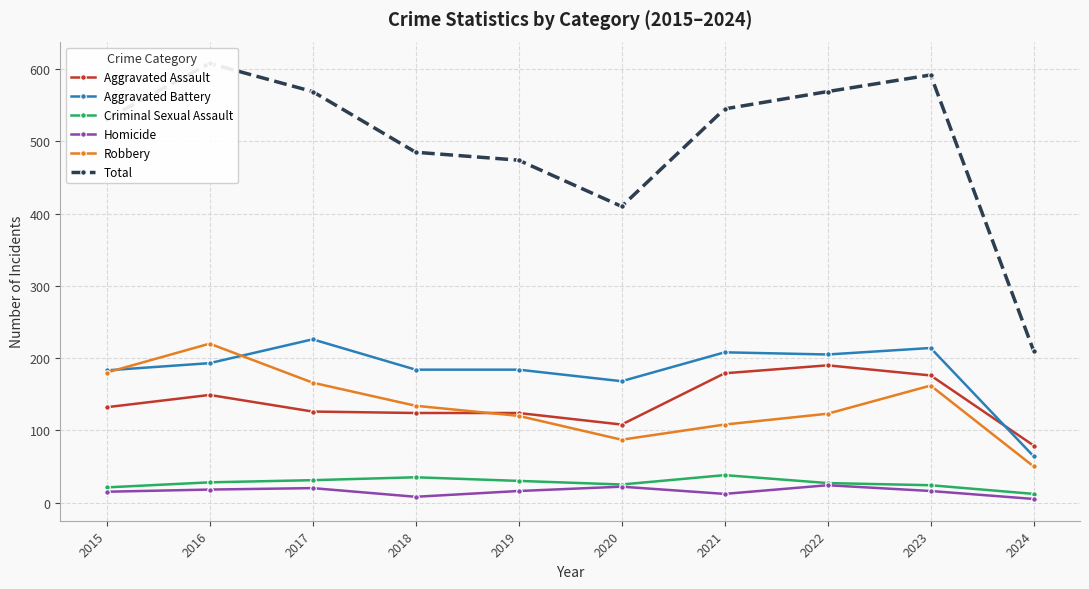

What is the difference between the second highest and minimum values in the Homicide series?

17